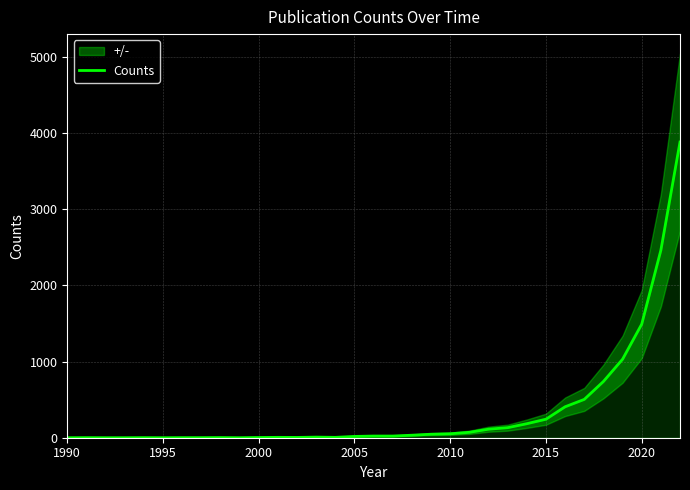

How many interior local valleys (lower than both neighbors) does the data have?

4